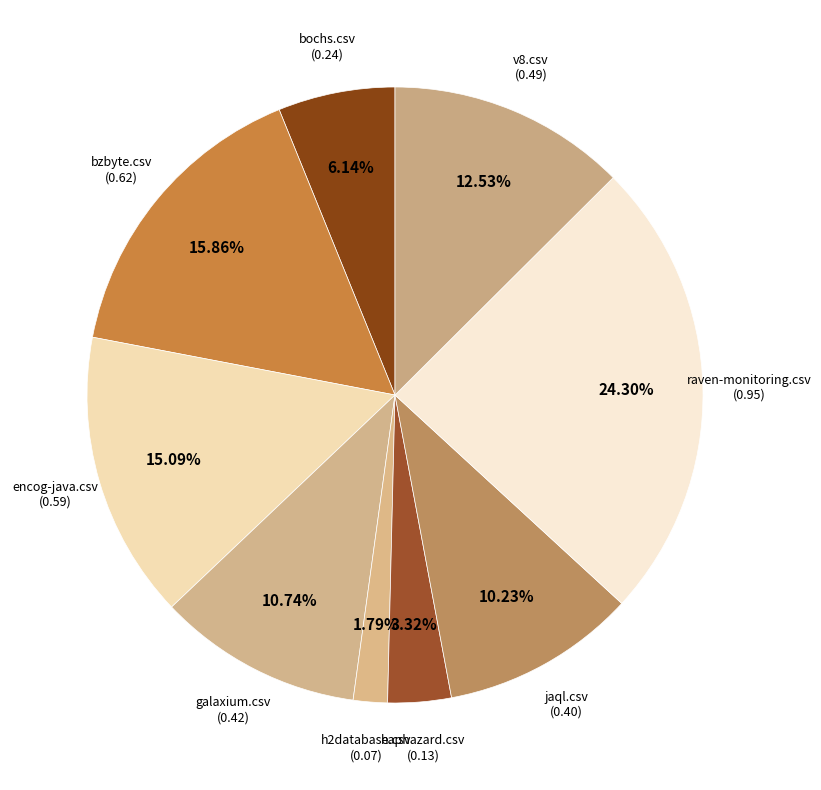

Count the number of slices in the pie.

9